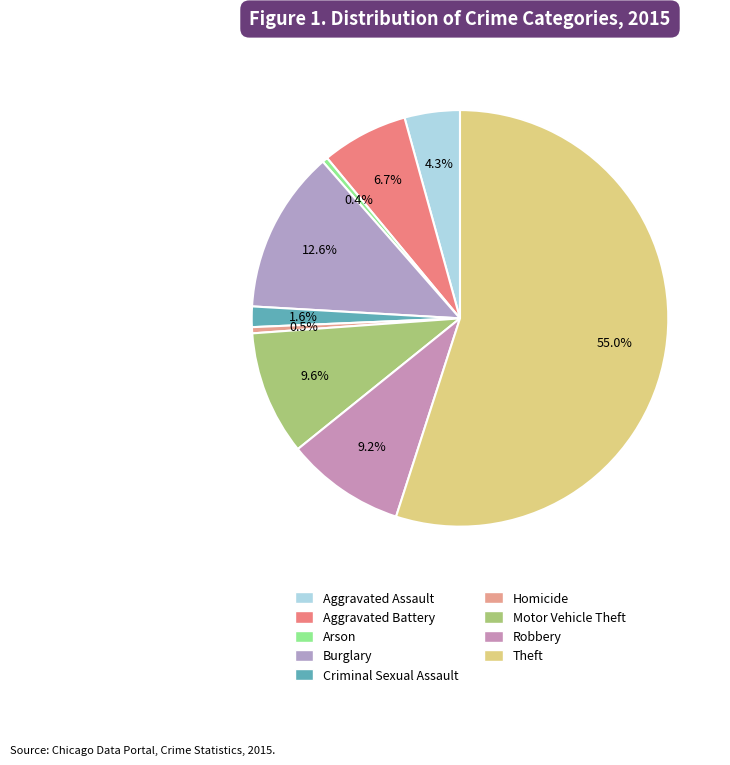

True or false: Motor Vehicle Theft accounts for 1% of the total.

False